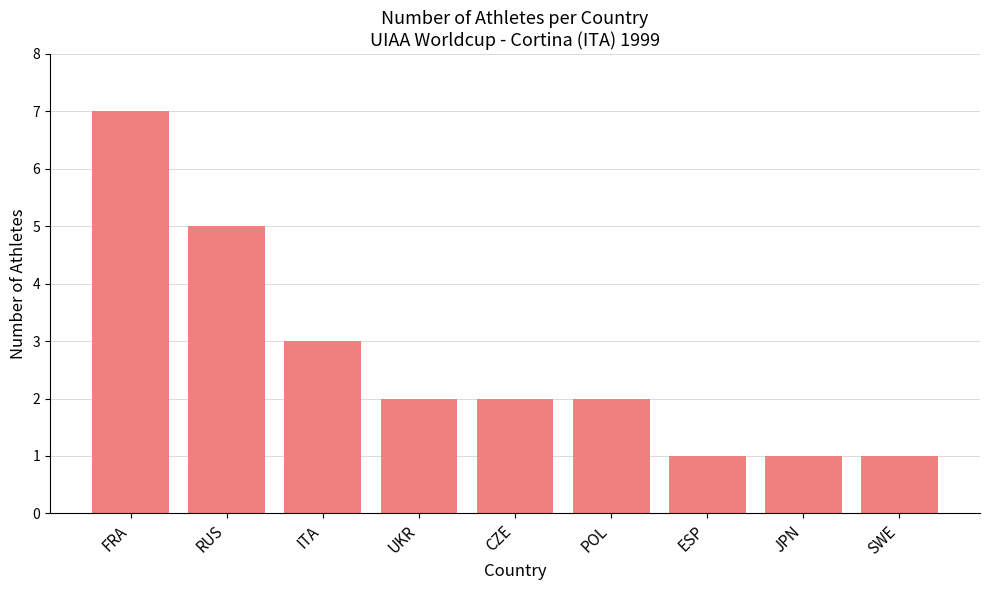

What is the maximum value shown in the chart?

7